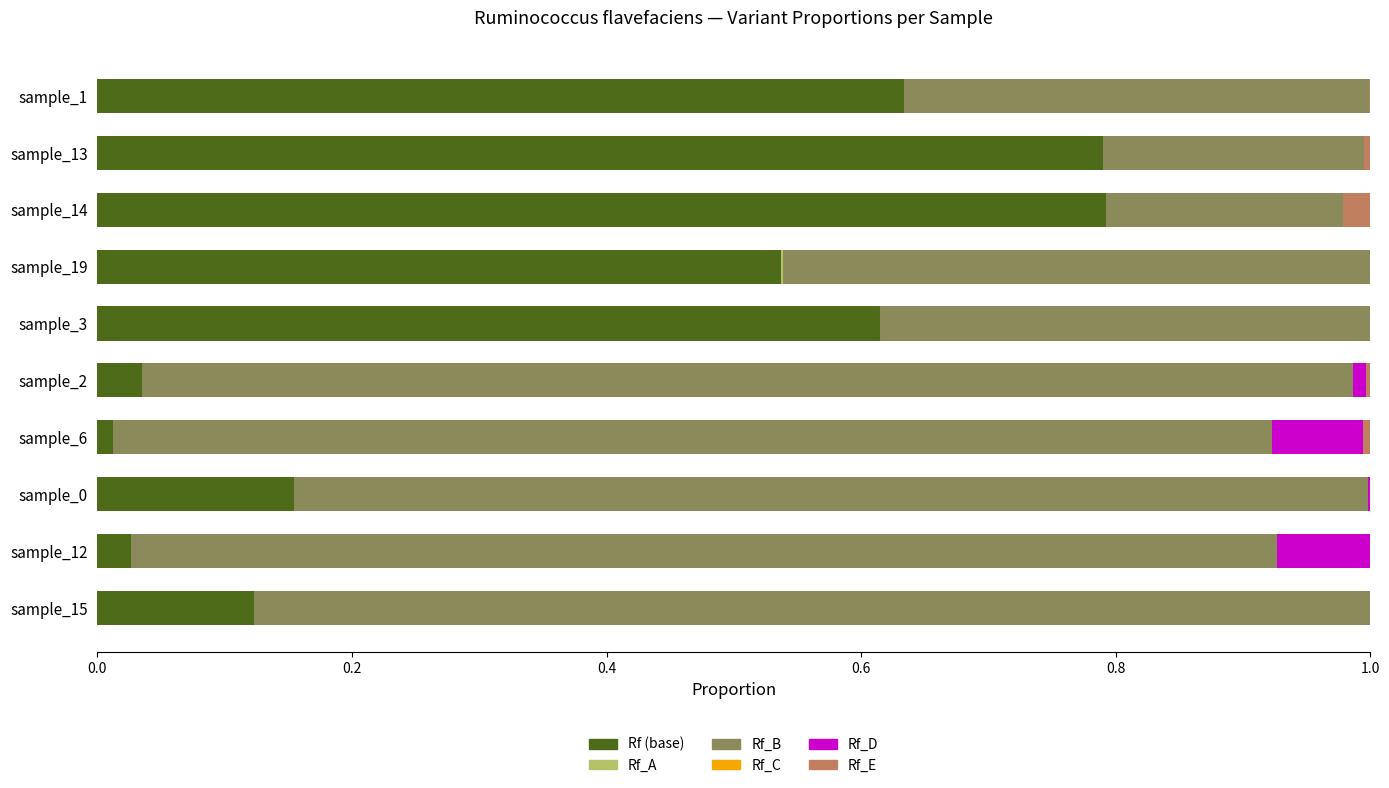

Is it true that Rf E equals 0.0 at sample_15?

True